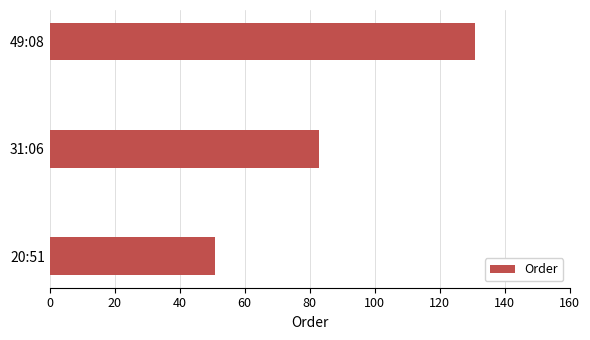

How many data points does each series have?

3